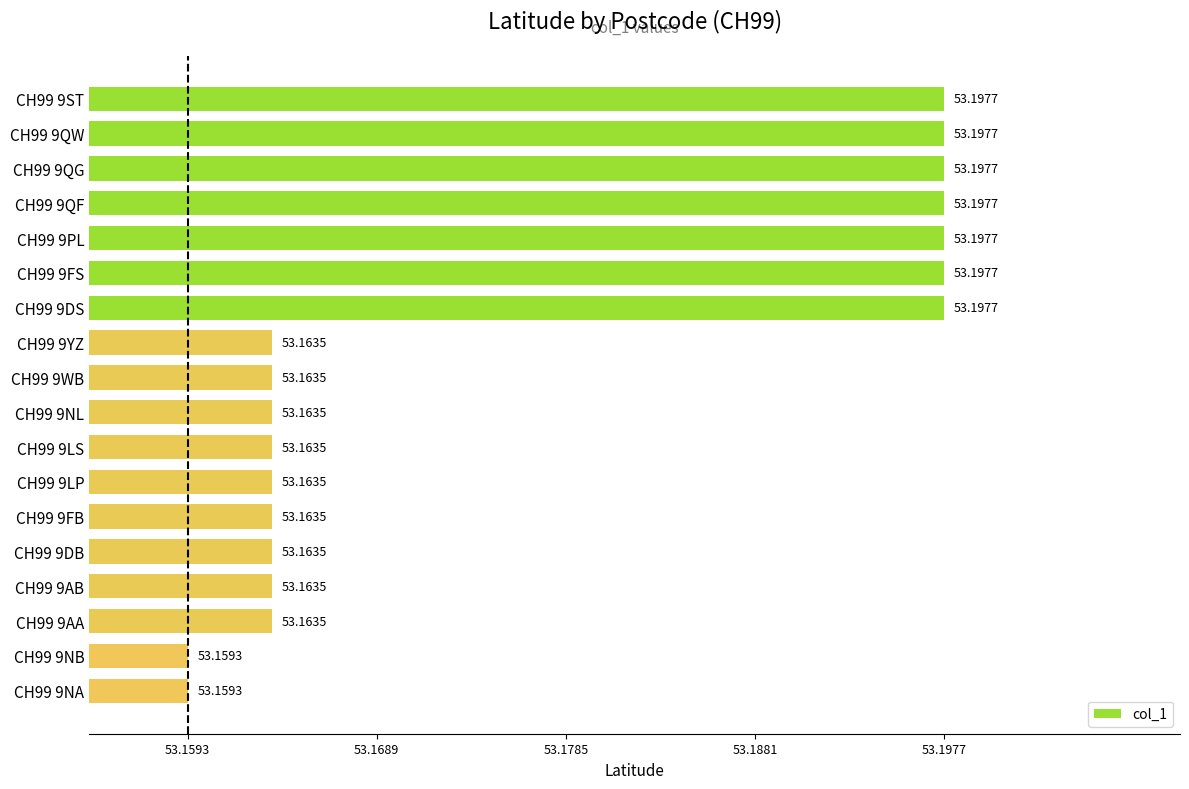

Approximately how many times larger is the value at CH99 9YZ compared to CH99 9QF?

1.0